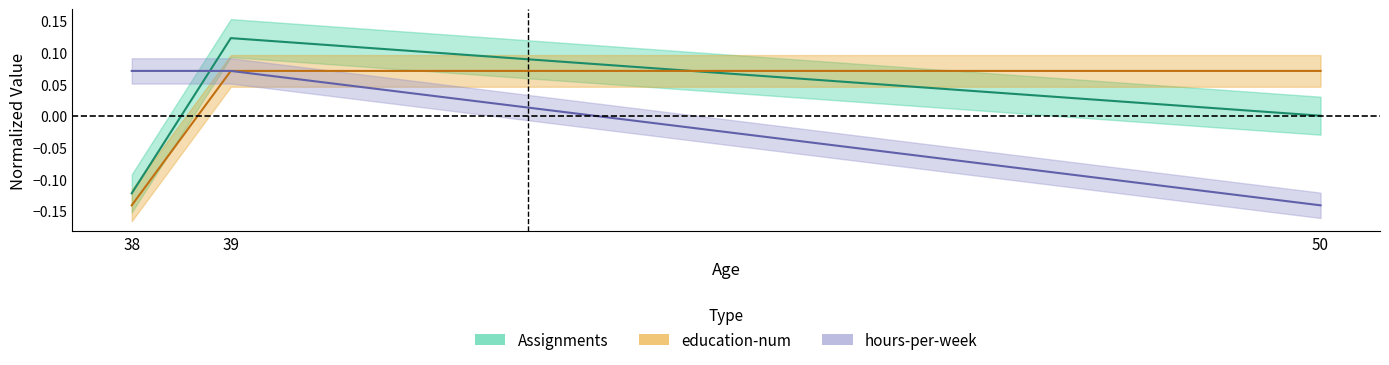

Which series changed the most between 38 and 50?

education-num